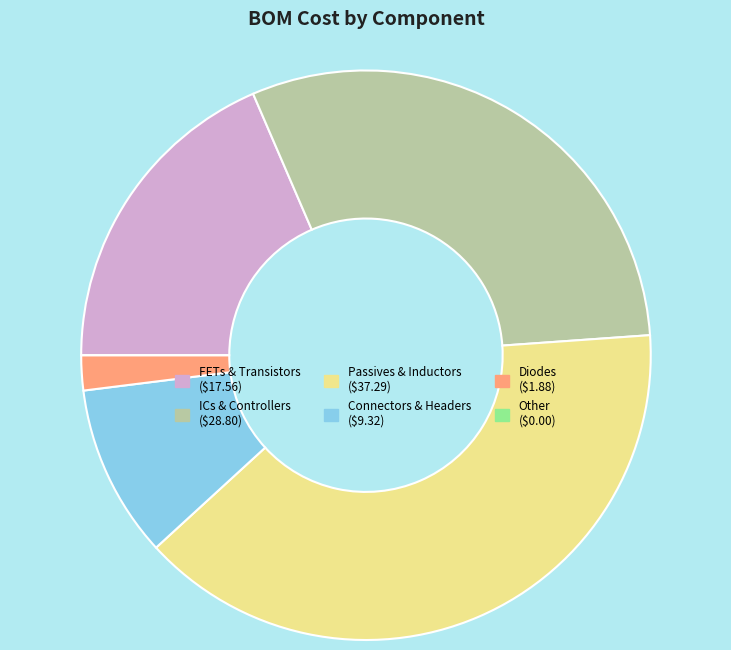

Does any single category account for the majority?

No